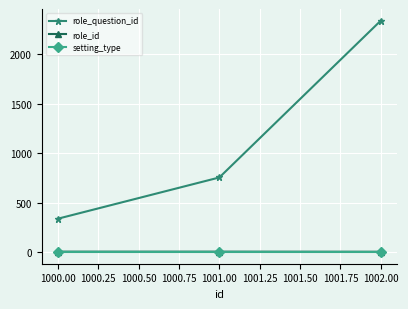

What is the greatest value displayed?

2342